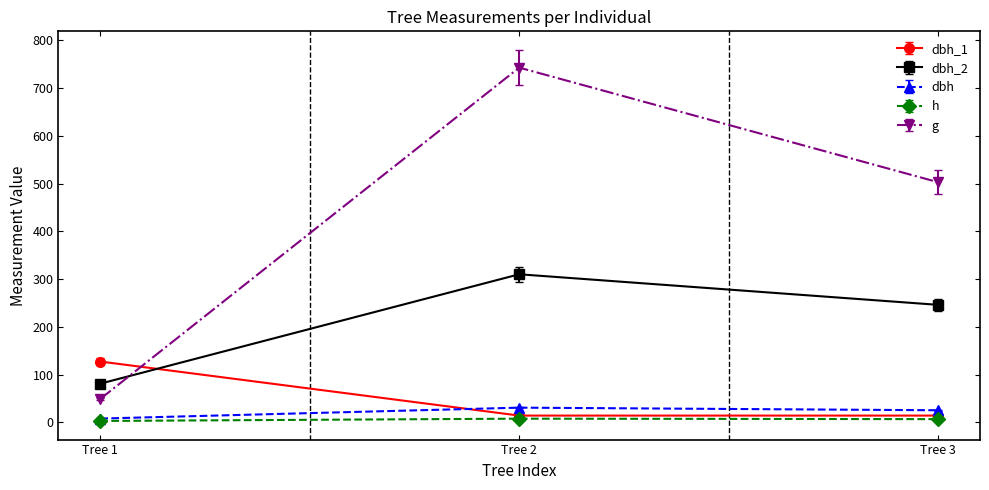

What is the value of the dbh_2 point at the 3rd from the left?

246.0